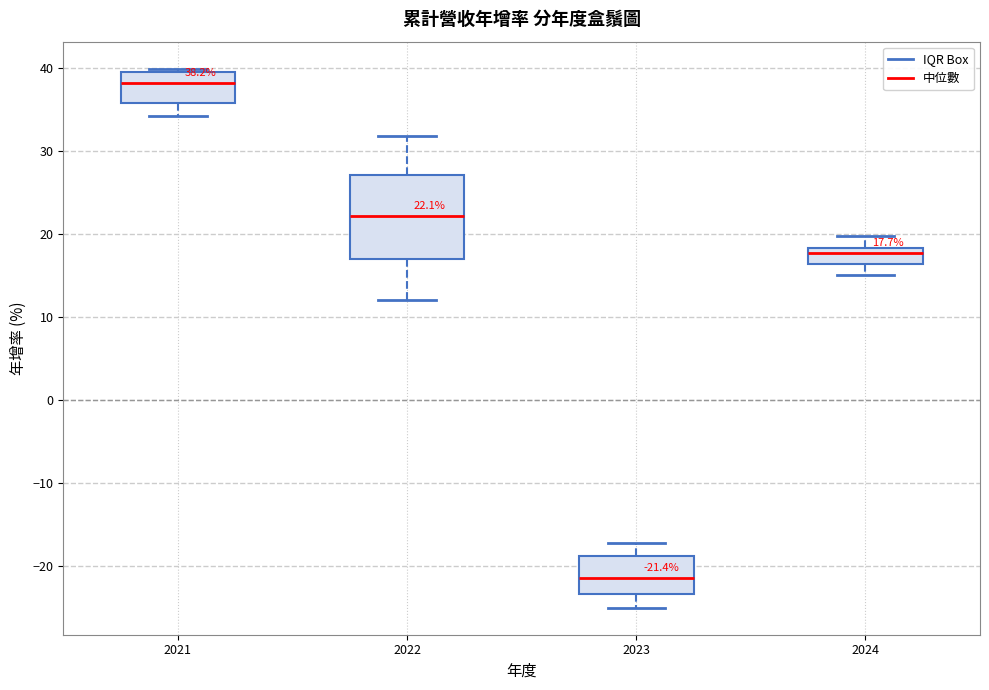

Which box has the highest median line?

2021